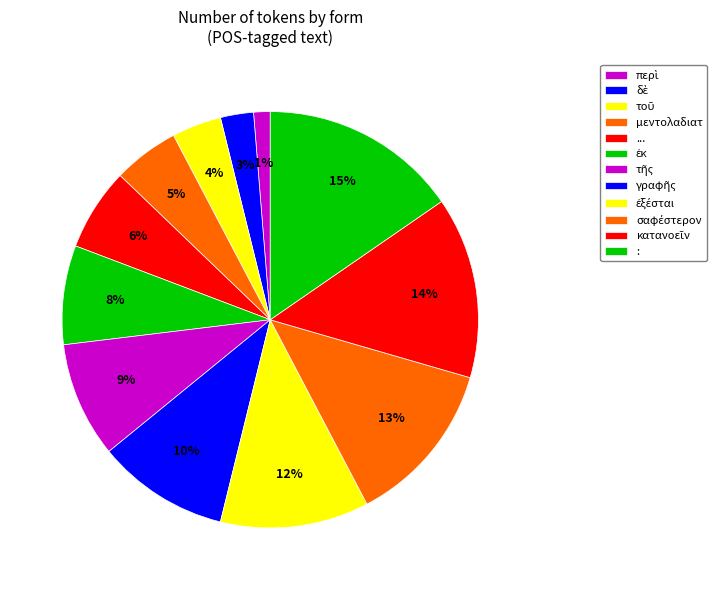

To the nearest percent, what is the combined percentage of ἐξέσται and ...?

18%